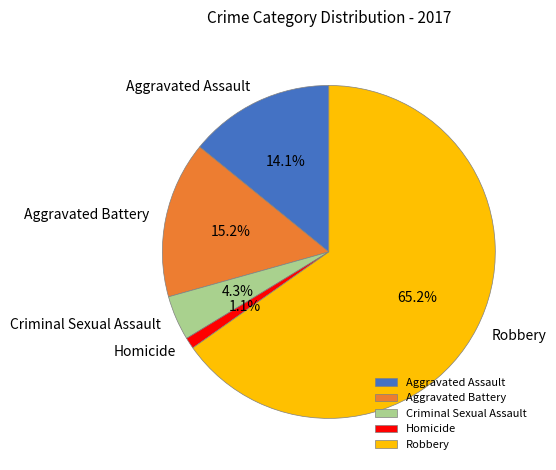

Combined, what portion of the pie is Aggravated Battery and Homicide?

16.3%